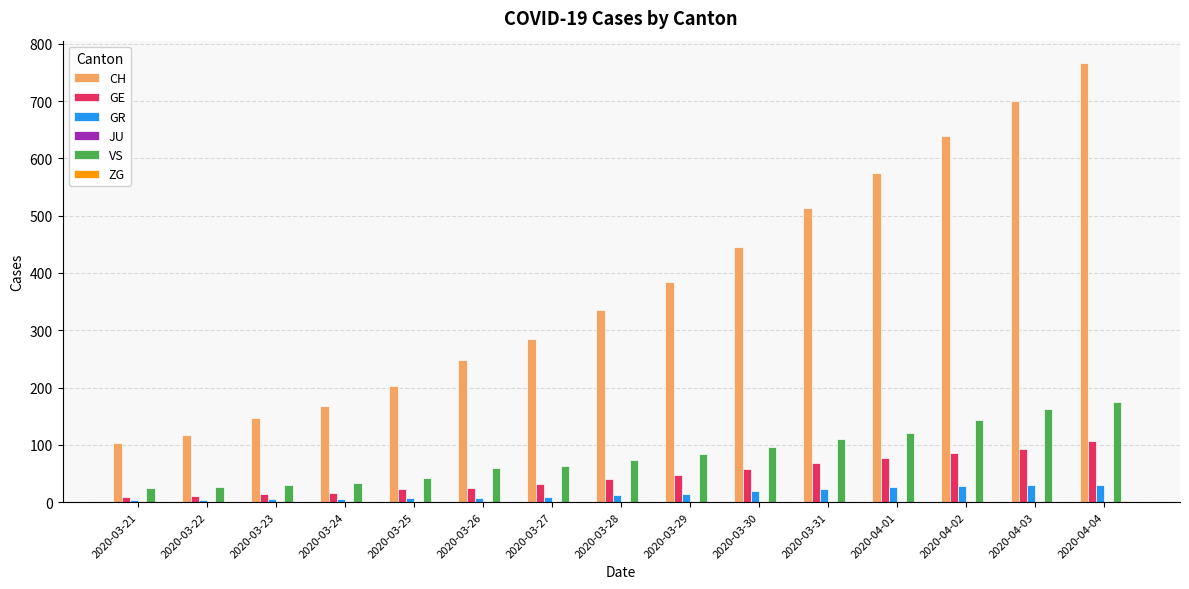

Between 2020-03-30 and 2020-04-04, which series saw the biggest shift?

CH